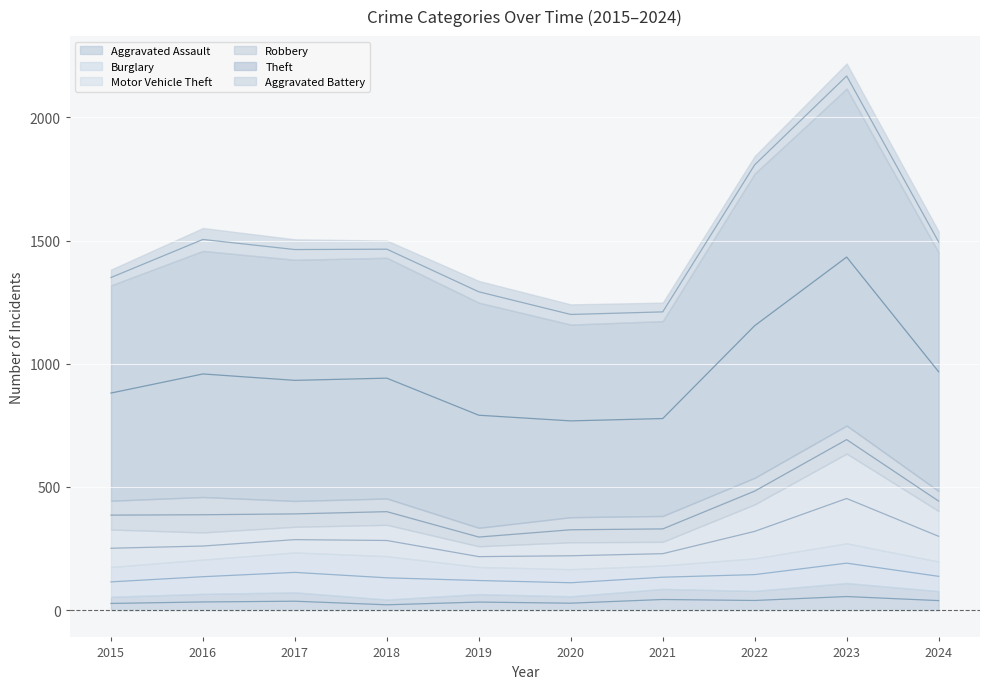

How many data points in Robbery are above 107?

4